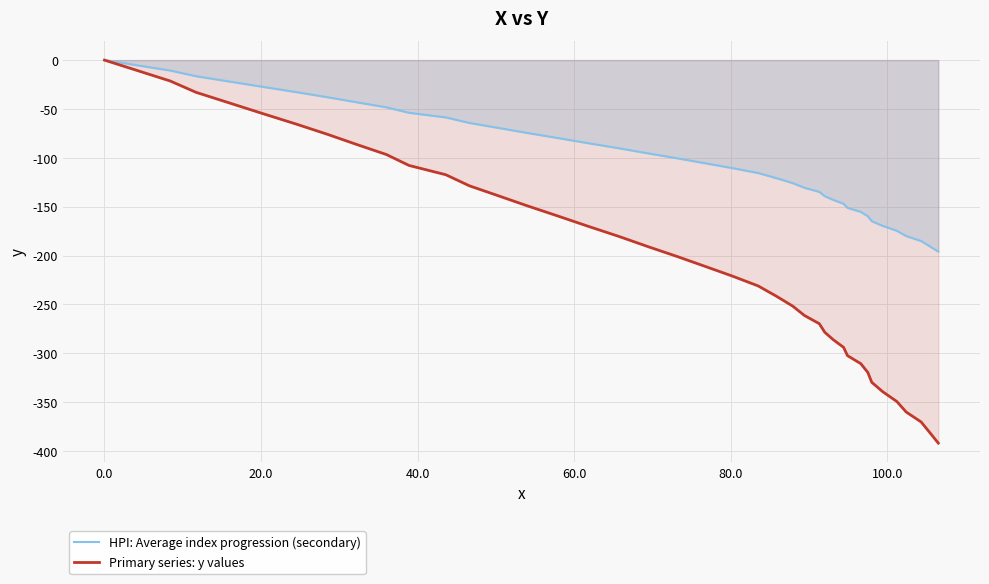

Which series has the largest total across all categories?

HPI: Average index progression (secondary)